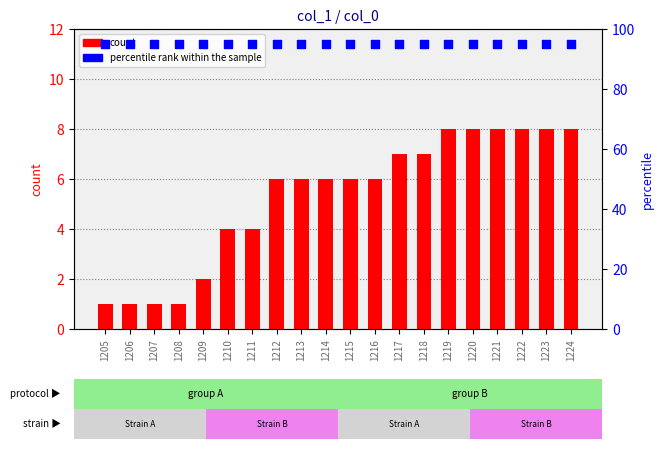

Is the value of count at 1208 greater than the value of percentile rank within the sample at 1207?

No